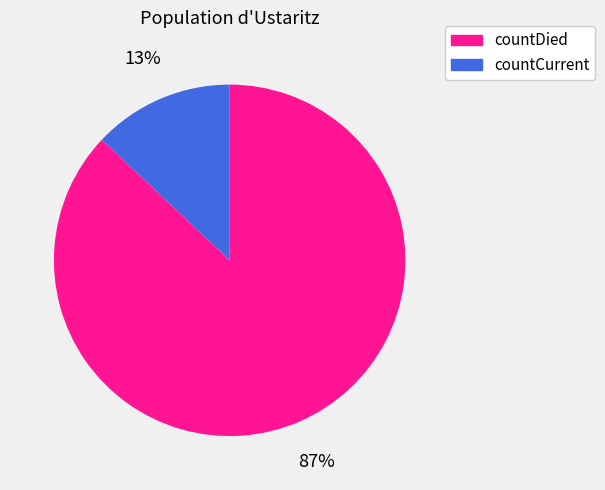

Which category accounts for the majority?

countDied